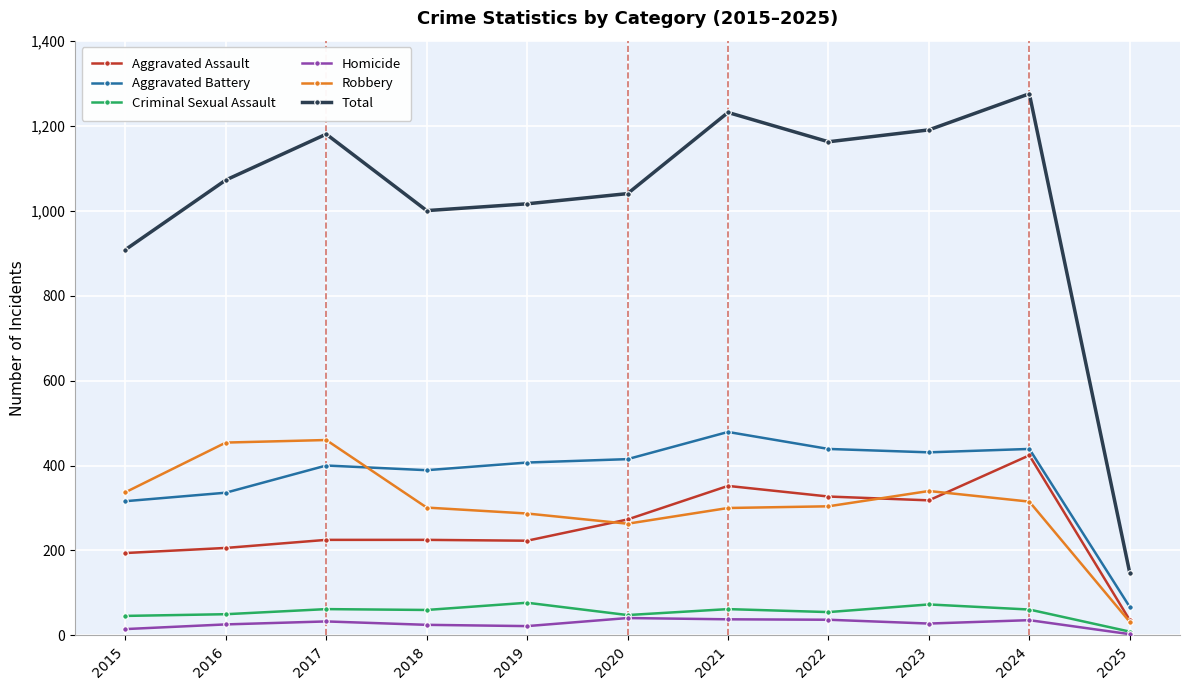

Which series has the widest spread of values?

Total